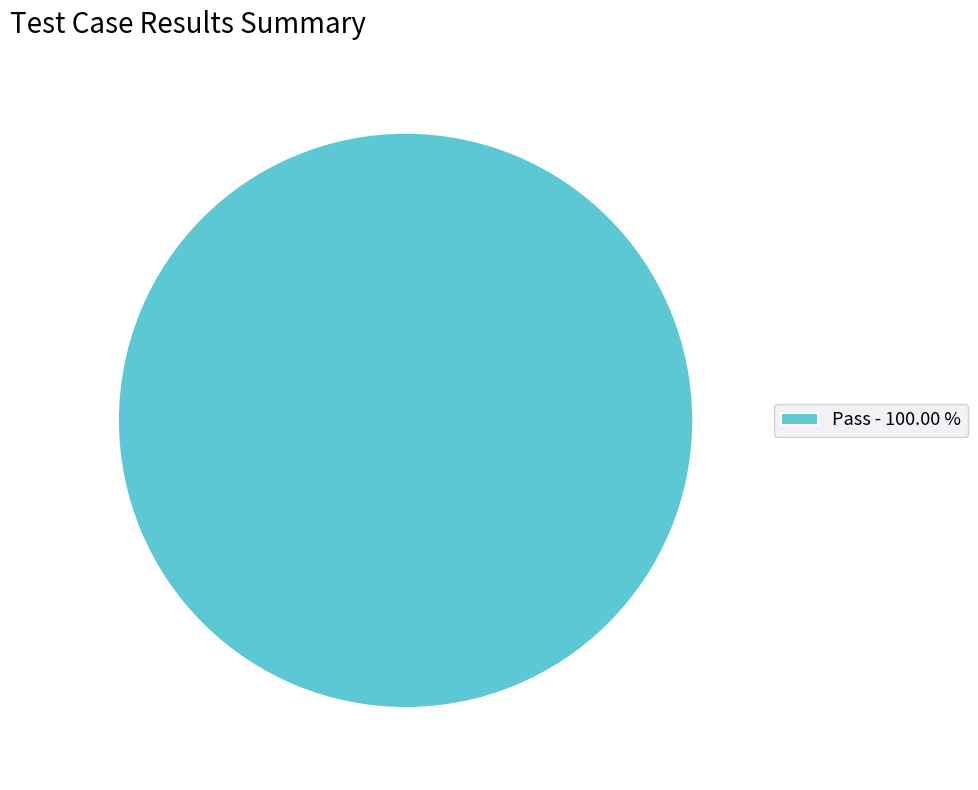

Which slice represents more than half of the pie?

Pass - 100.00 %